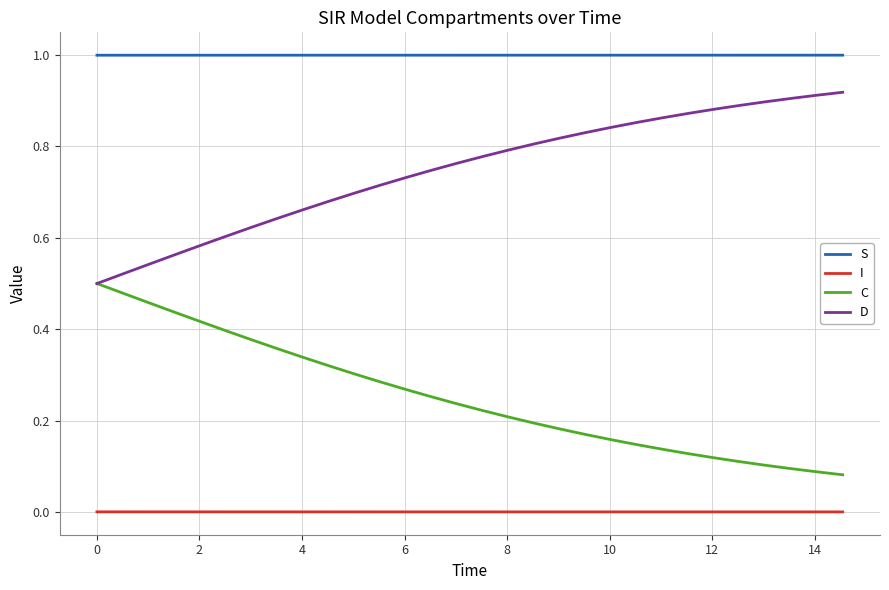

What is the sum of all S values?

30.0